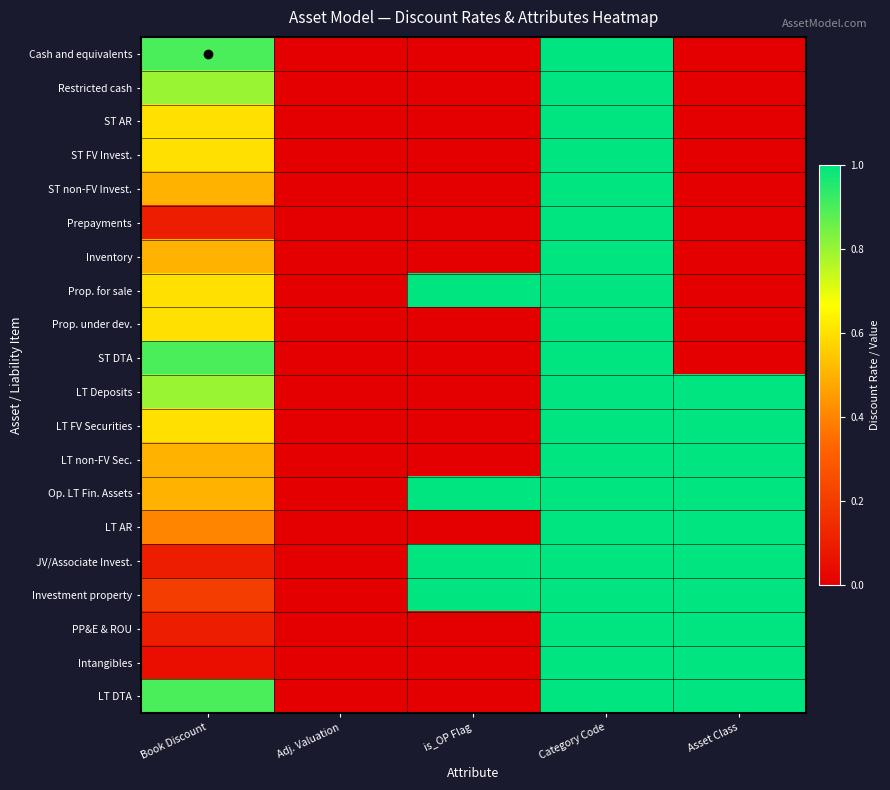

Between is_OP Flag and Book Discount, which is larger?

Book Discount